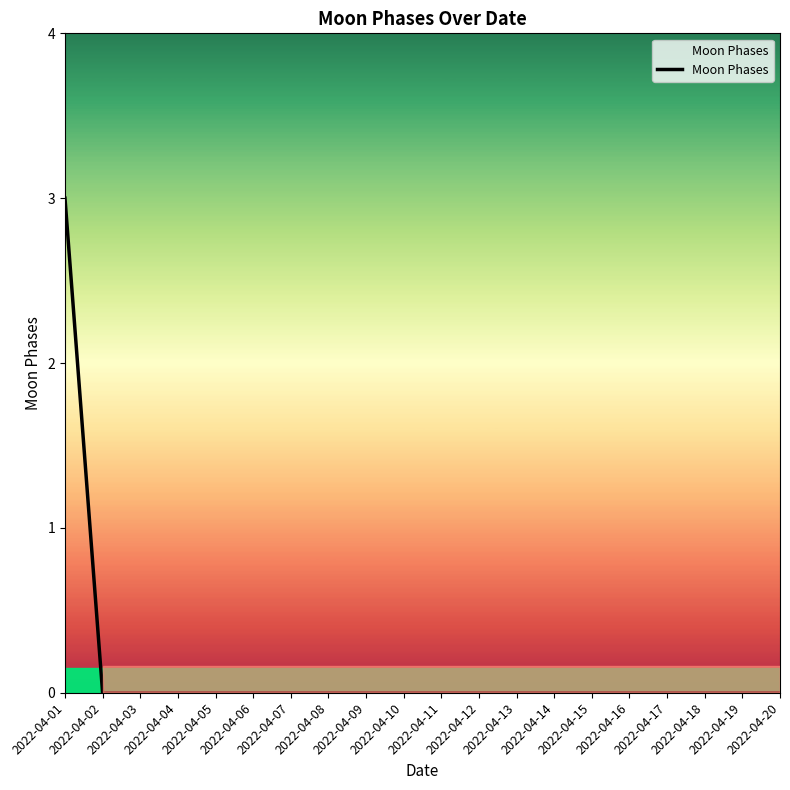

At which category does the chart reach its peak across all series?

2022-04-01